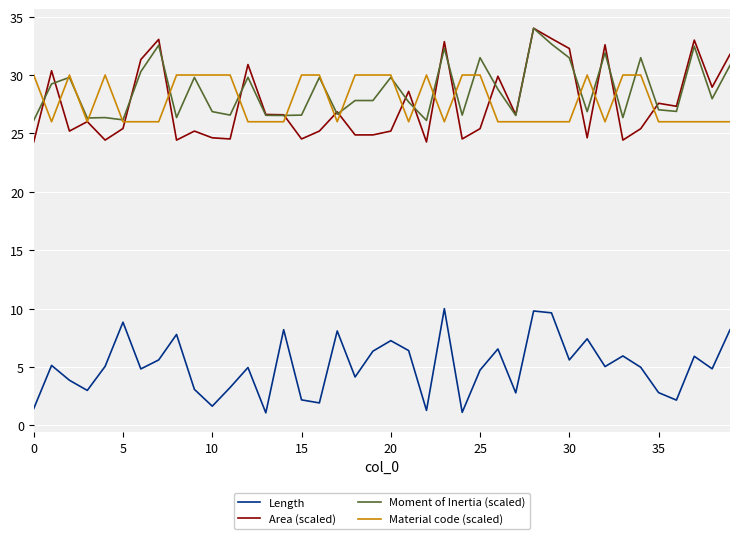

How many lines are shown in the chart?

4